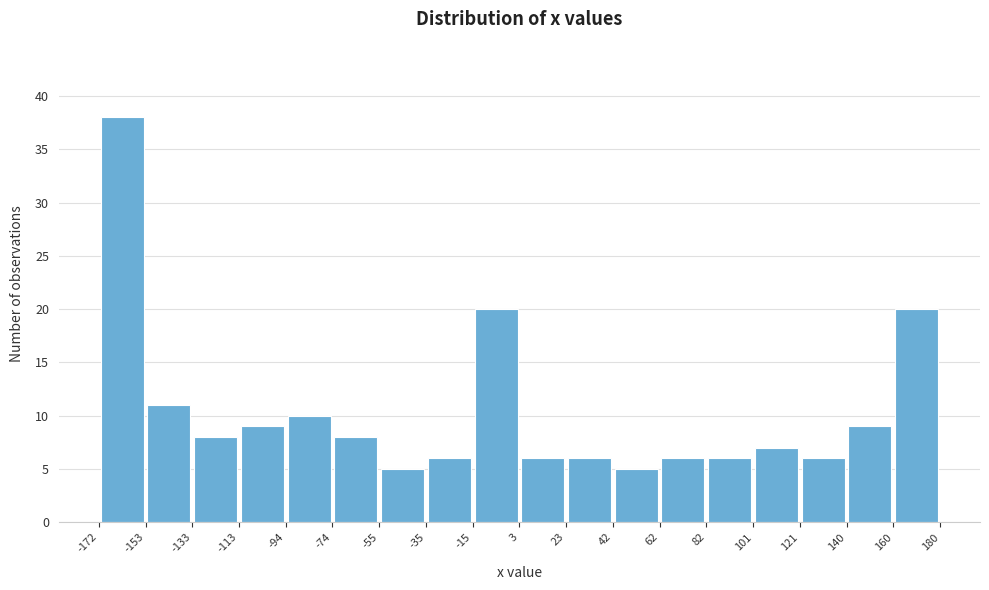

Reading left to right, list every bar in this chart as the range it spans on the x-axis followed by its height. The values are not printed on the chart, so give them approximately, as read against the axis.

-172 to -153: 38
-153 to -133: 11
-133 to -113: 8
-113 to -94: 9
-94 to -74: 10
-74 to -55: 8
-55 to -35: 5
-35 to -15: 6
-15 to 3: 20
3 to 23: 6
23 to 42: 6
42 to 62: 5
62 to 82: 6
82 to 101: 6
101 to 121: 7
121 to 140: 6
140 to 160: 9
160 to 180: 20